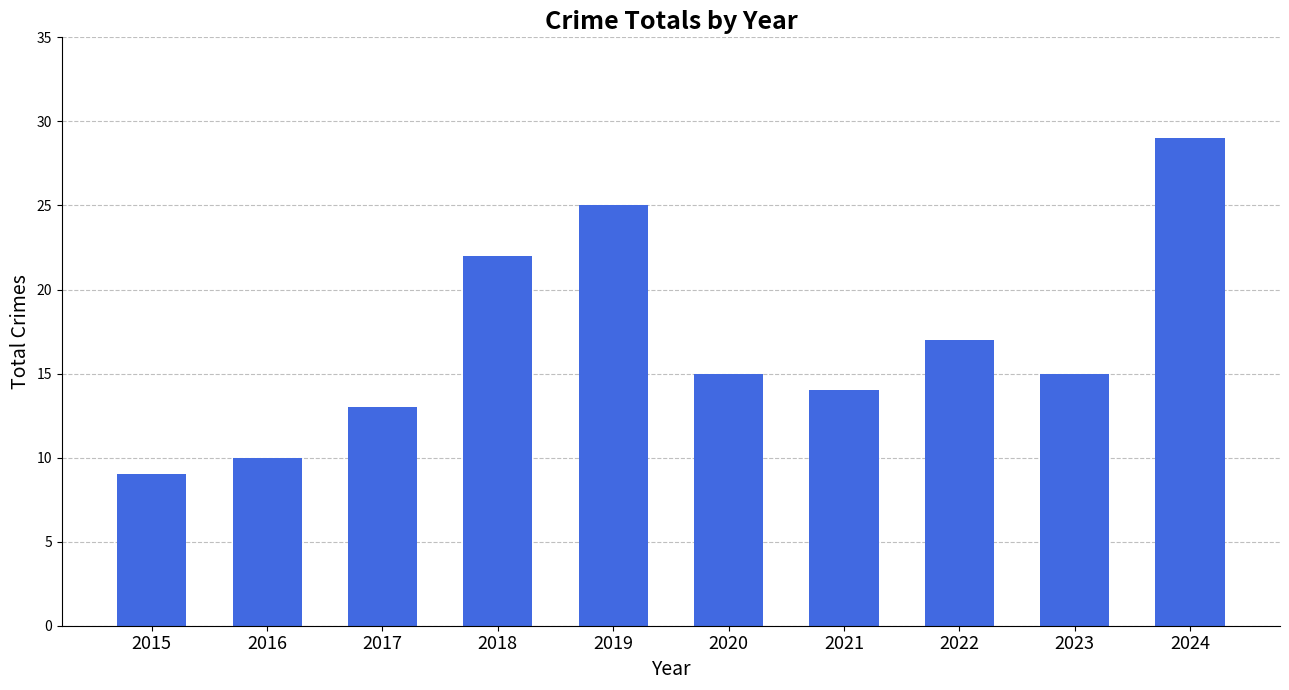

What is the maximum value shown in the chart?

29